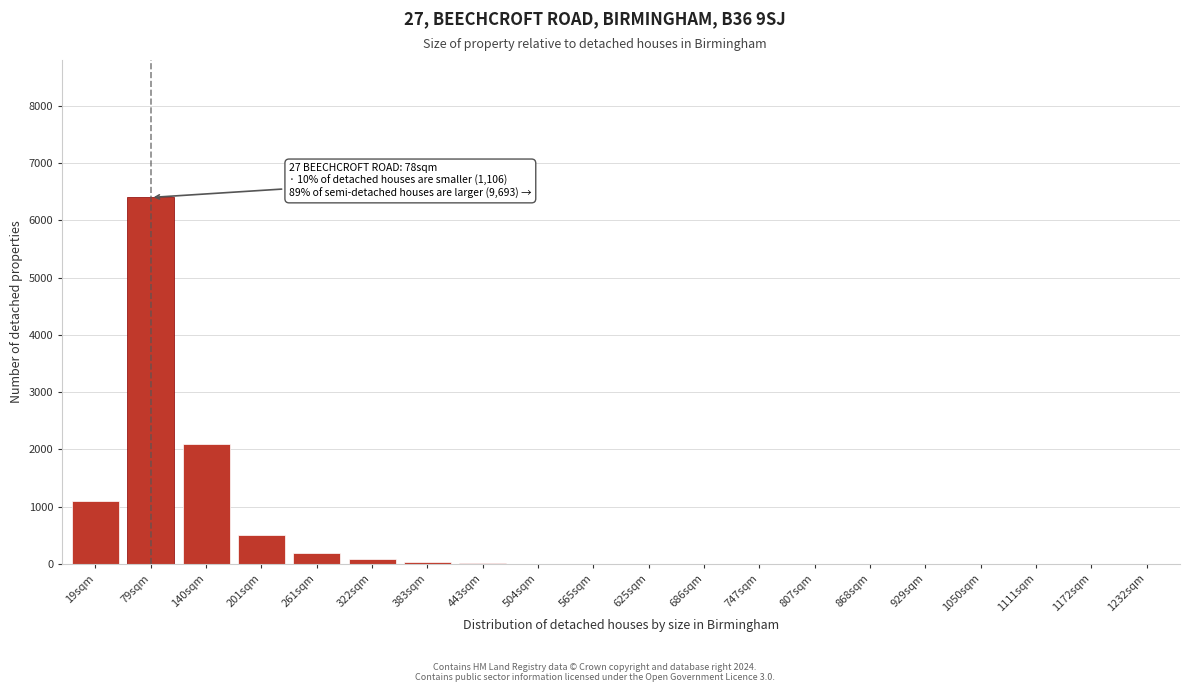

What is the sum of all values?

10438